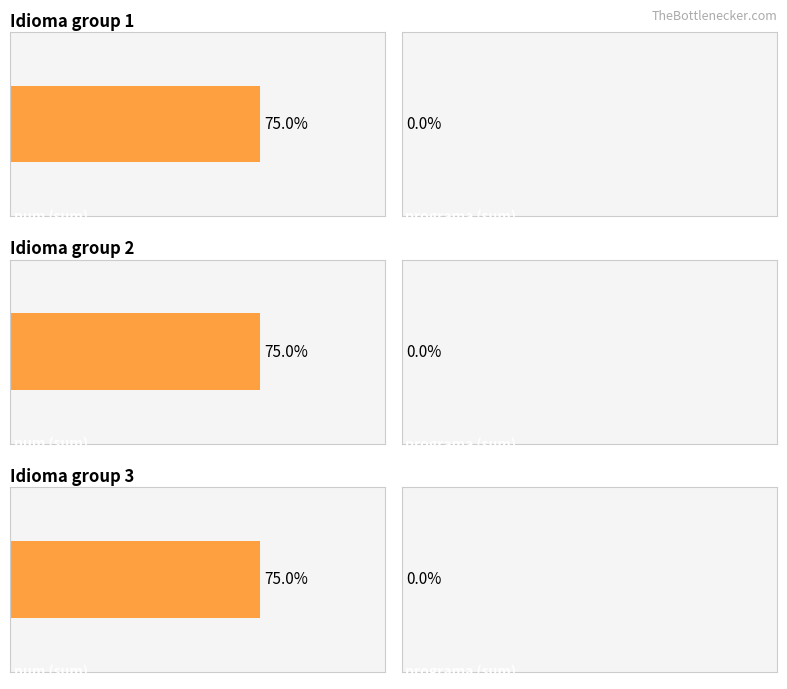

How many distinct data groups are displayed?

2